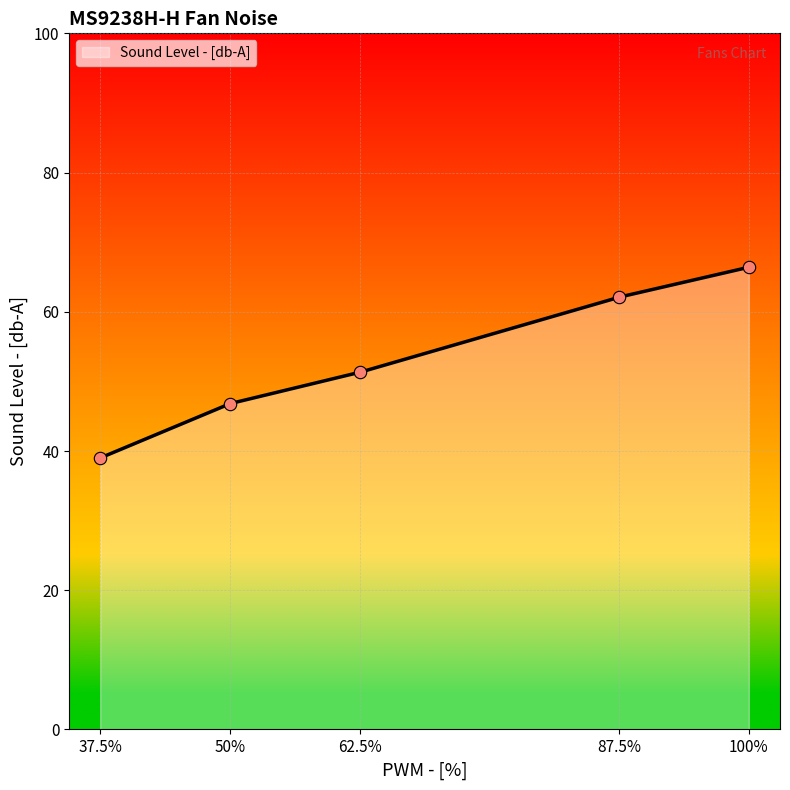

What is the change in value from 87.5 to 100?

+4.3